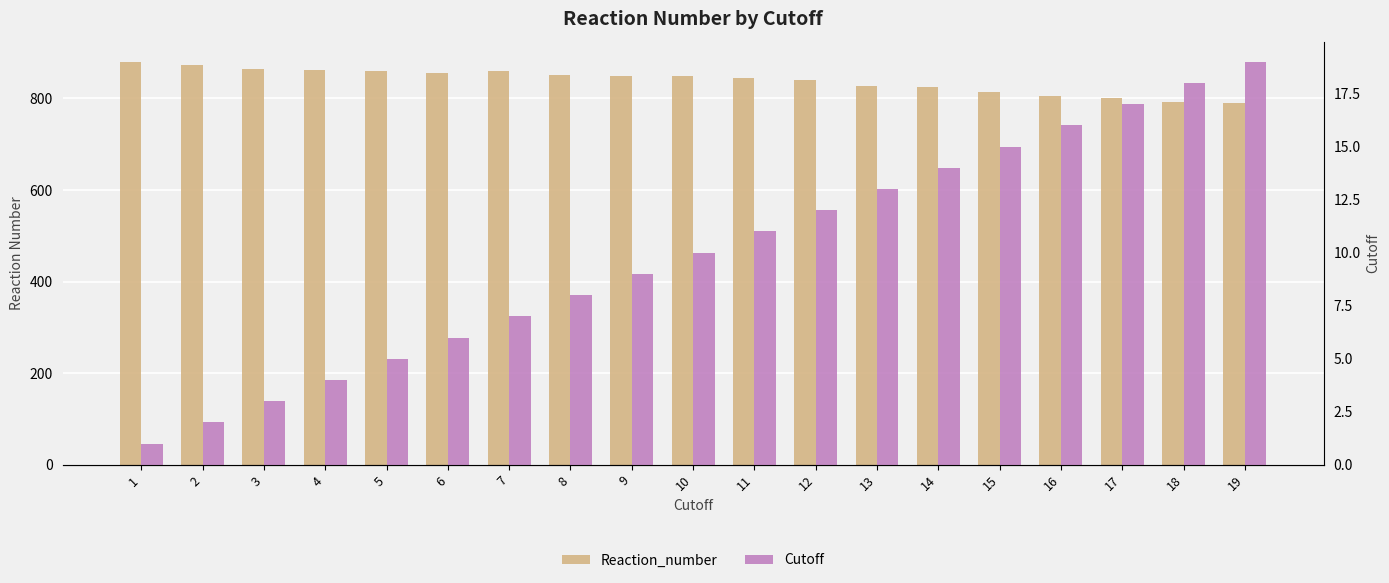

At which category is the sum across all series the highest?

1